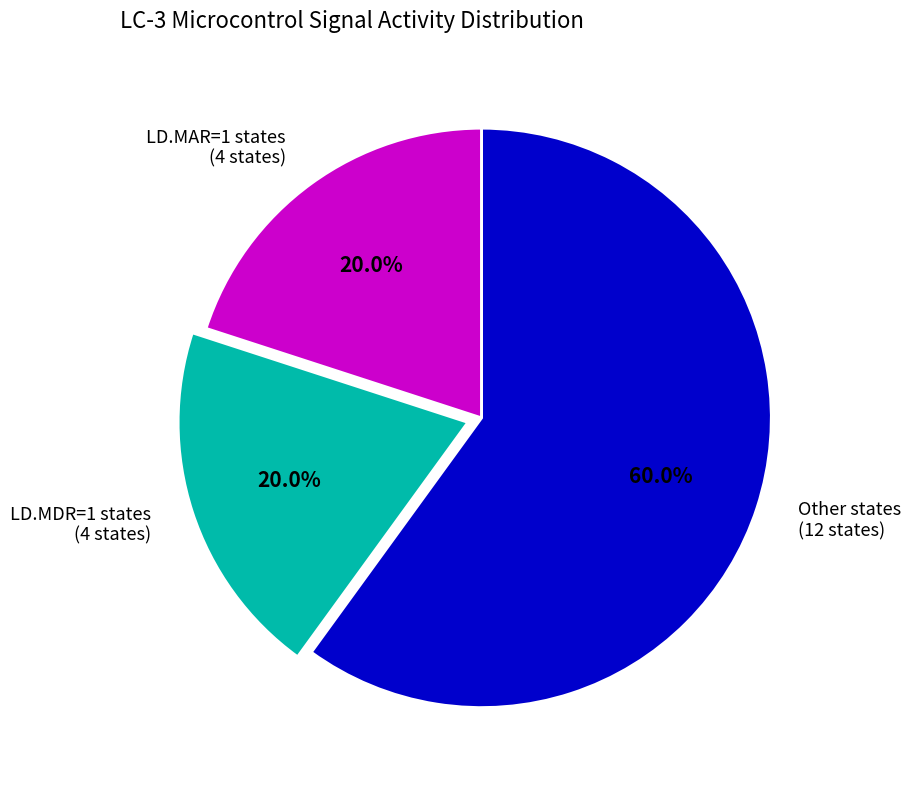

Does any single category account for the majority?

Yes